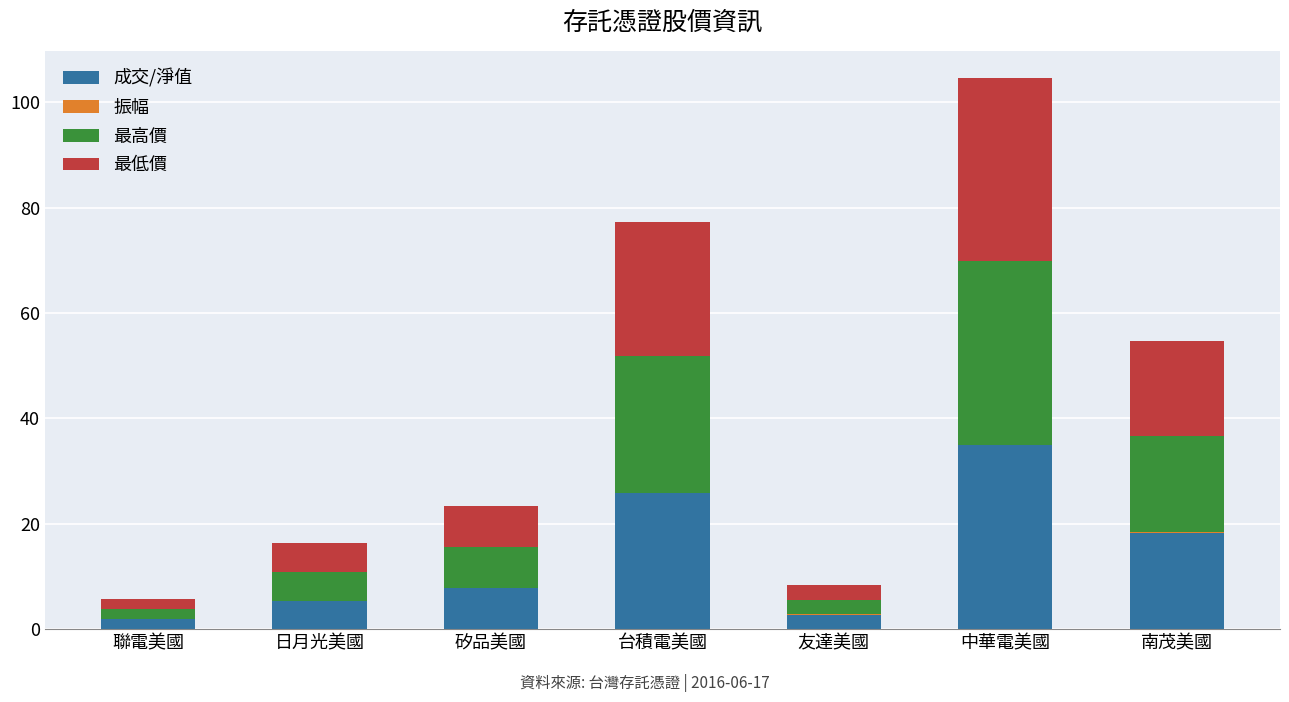

The 成交/淨值 series shows 34.9 at 中華電美國. True or false?

True